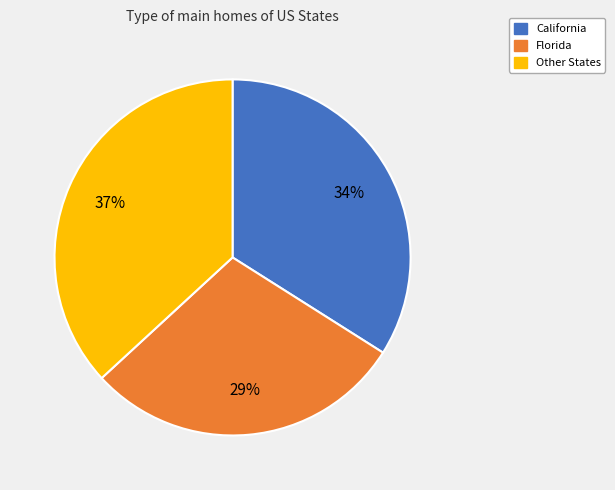

To the nearest percent, what is the difference between the largest and smallest slice percentages?

8%